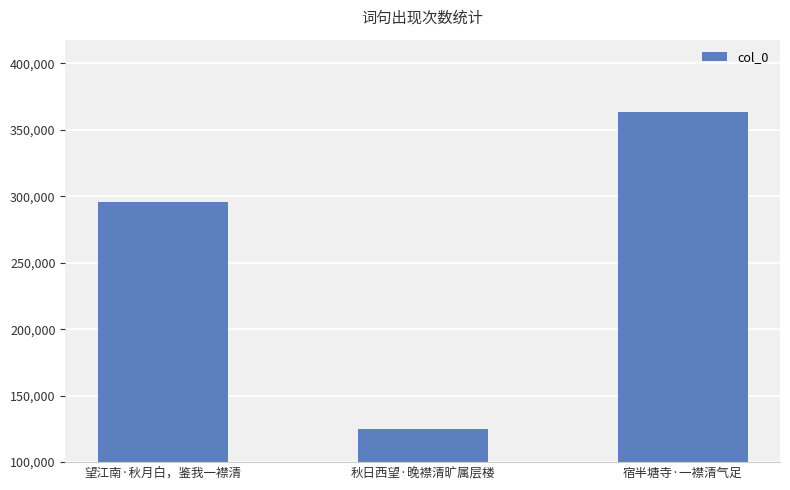

The value at 秋日西望·晚襟清旷属层楼 is 125256. True or false?

True